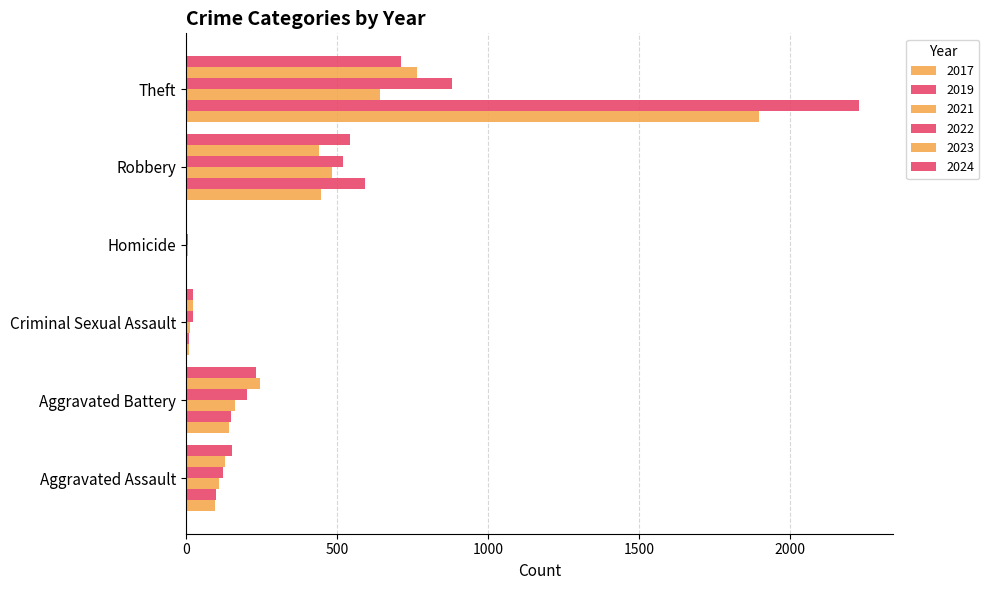

What is the approximate value of 2021 at Theft, to the nearest 100?

600